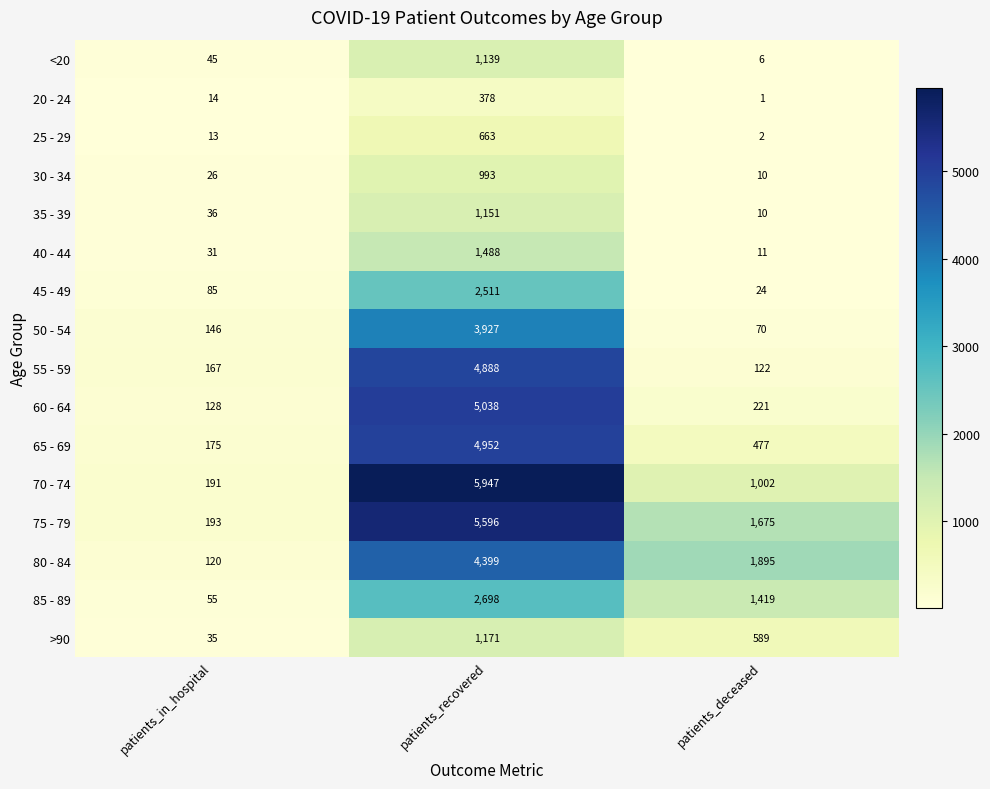

Between patients_in_hospital and patients_recovered, which series saw the biggest shift?

70 - 74